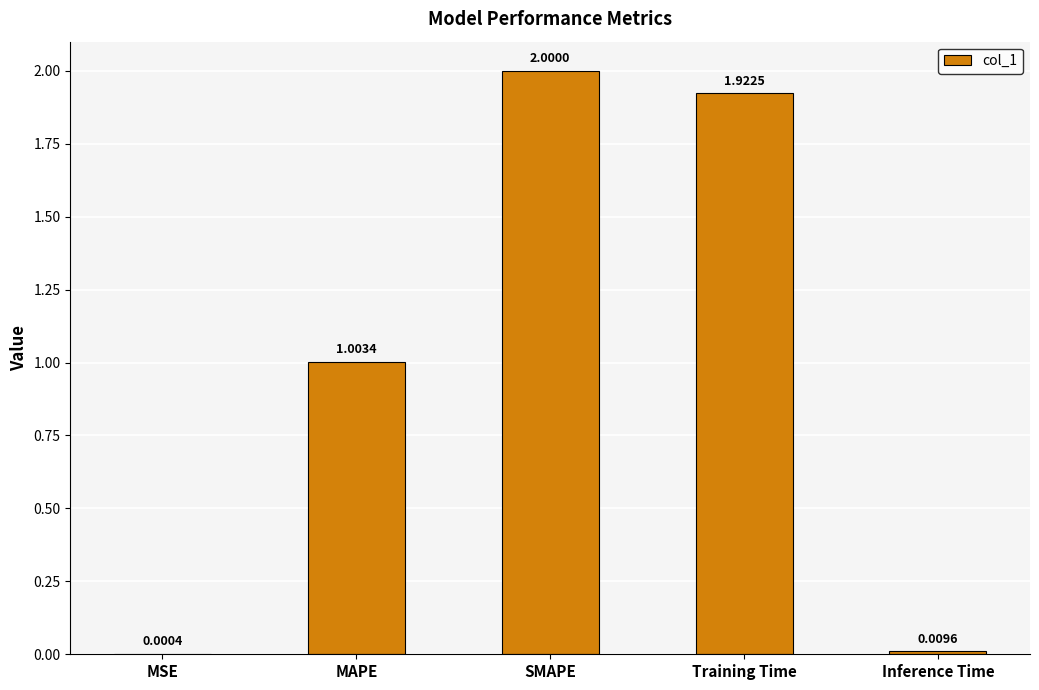

The value at MAPE is 1.7. True or false?

False